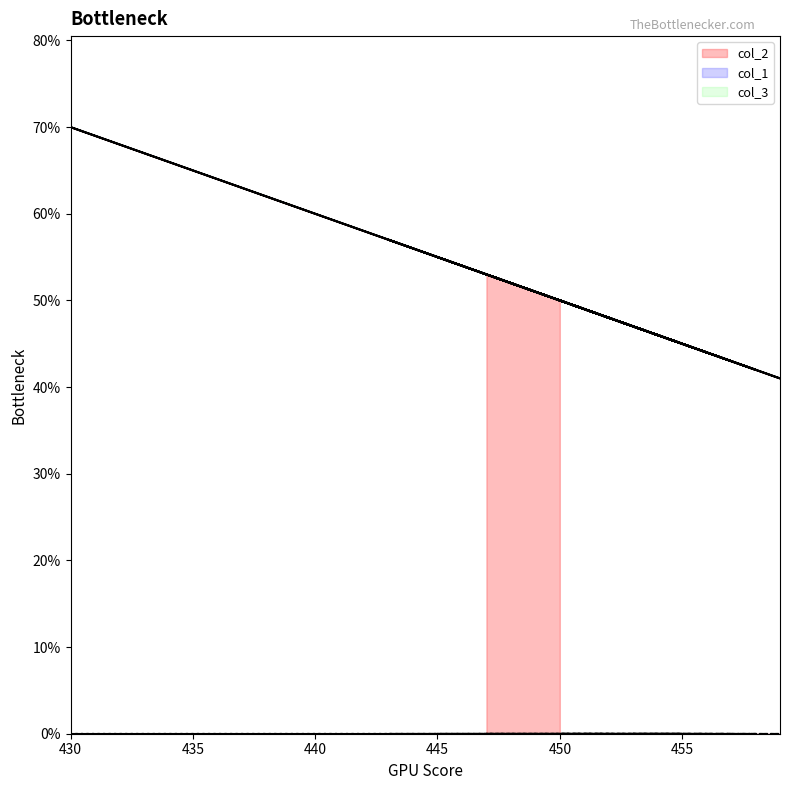

What is the total value across all series at 455?

45